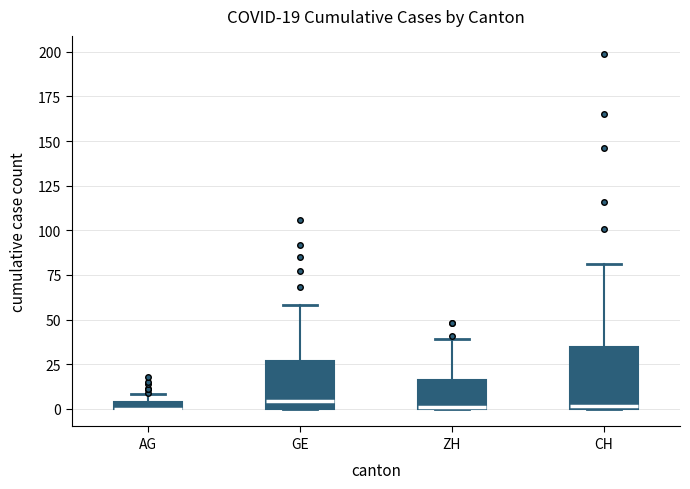

Comparing the boxes themselves (not the whiskers), which one is the tallest?

CH